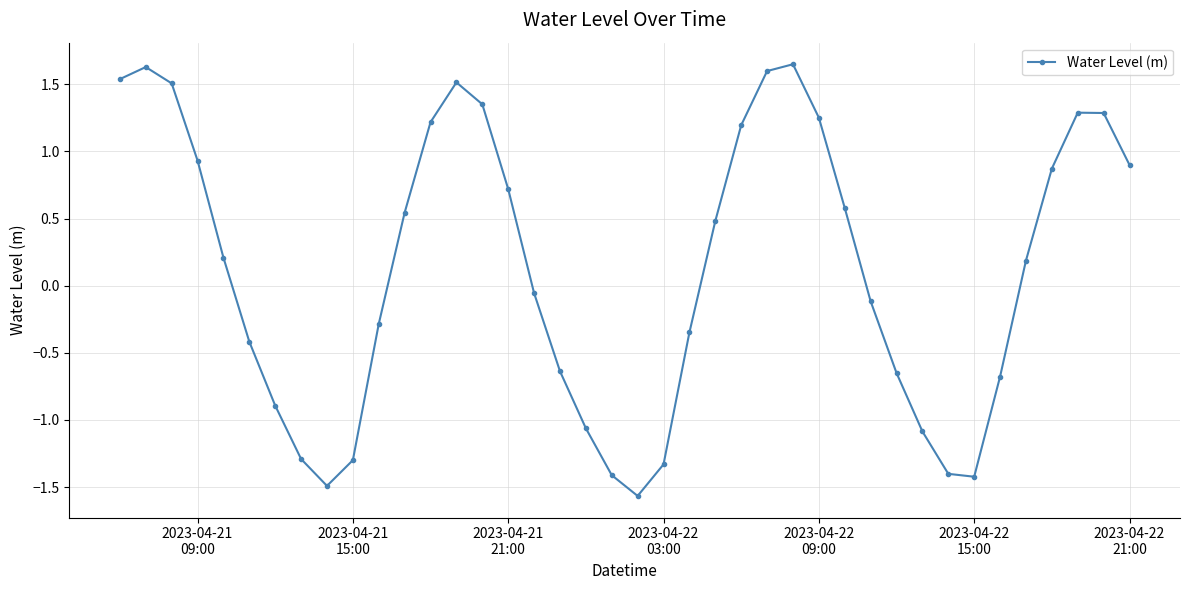

Does the chart display data point markers on the line(s)?

Yes